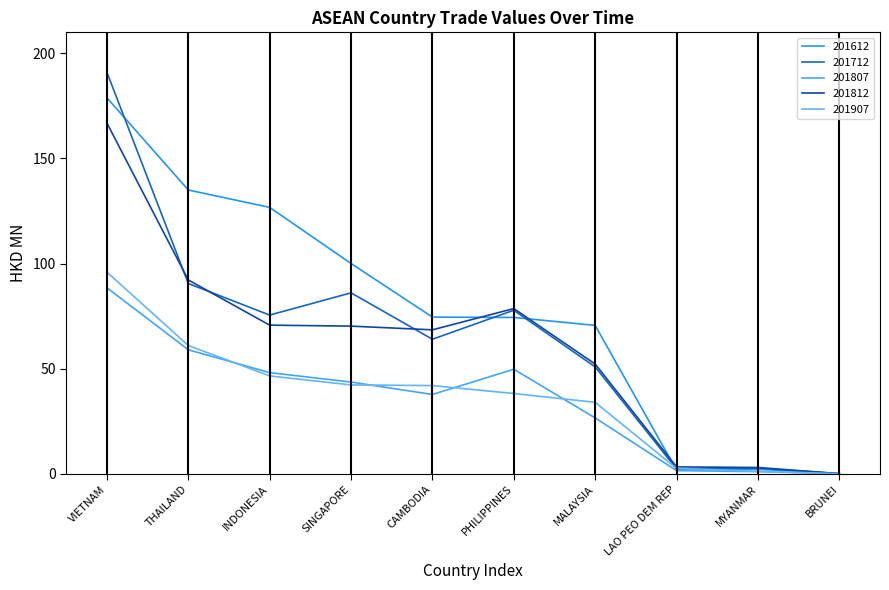

How many lines are shown in the chart?

5